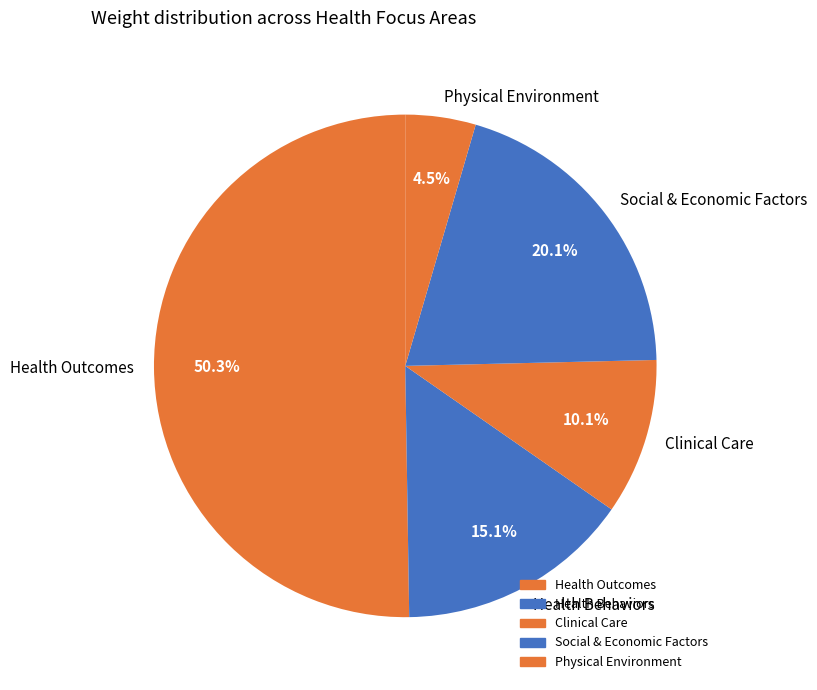

Rank the categories by value from highest to lowest.

Health Outcomes, Social & Economic Factors, Health Behaviors, Clinical Care, Physical Environment